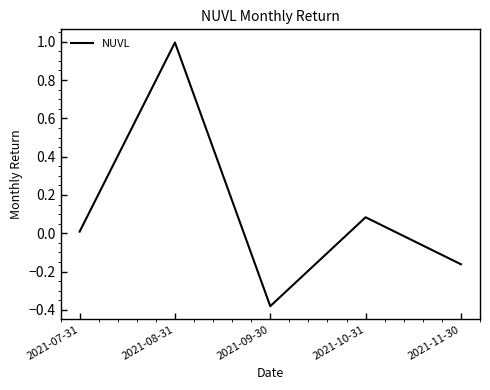

Is it true that the value at 2021-08-31 is 1.4?

False